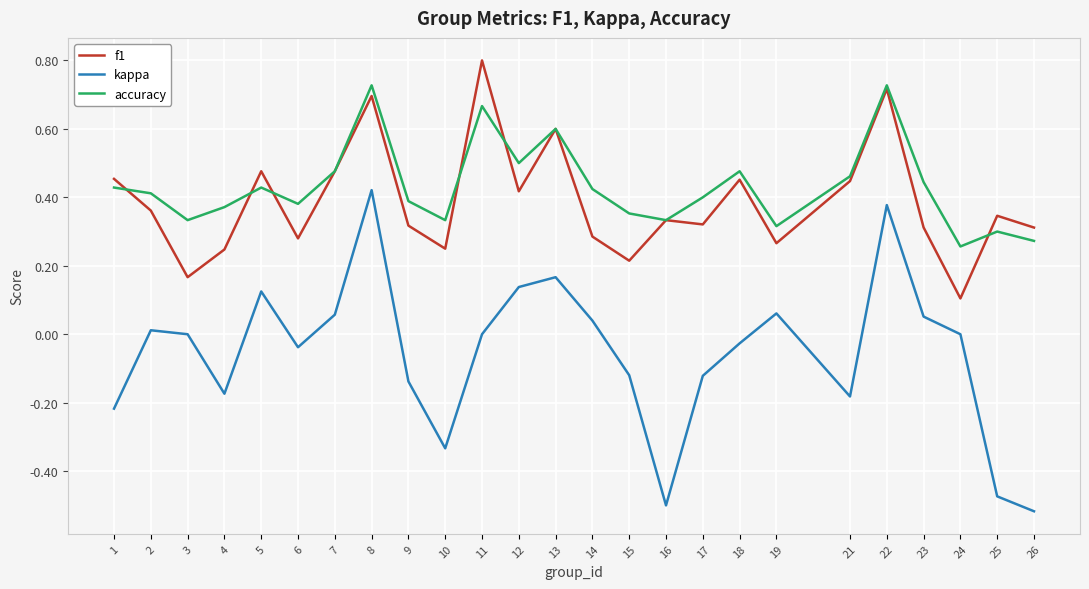

True or false: accuracy and kappa cross at least once.

False